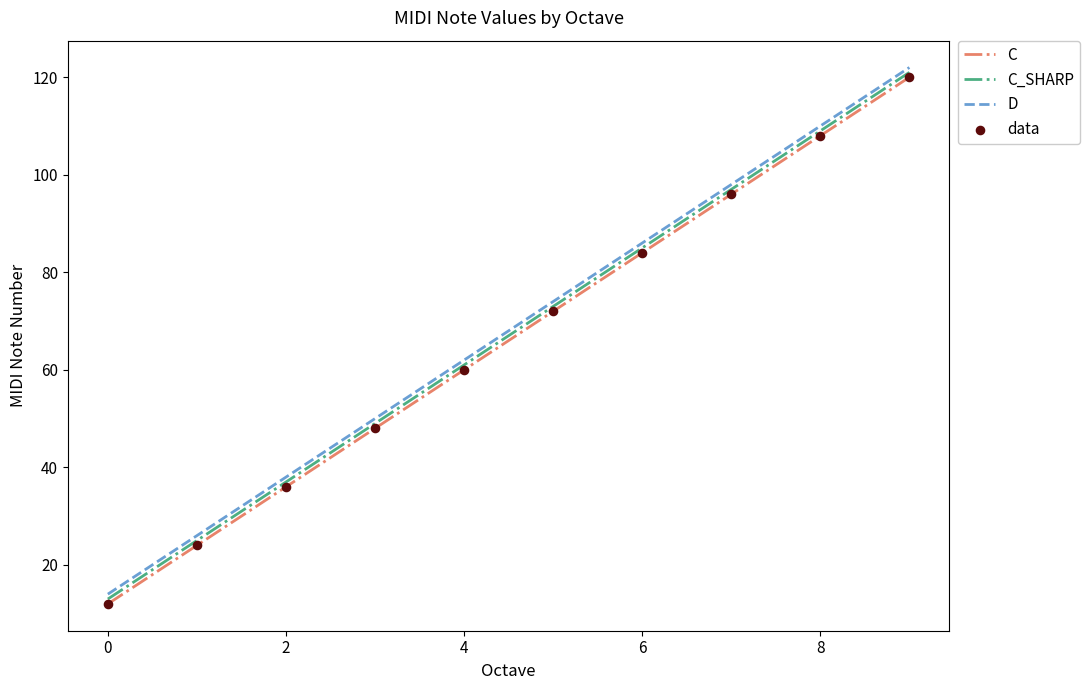

What is the smallest value displayed?

12